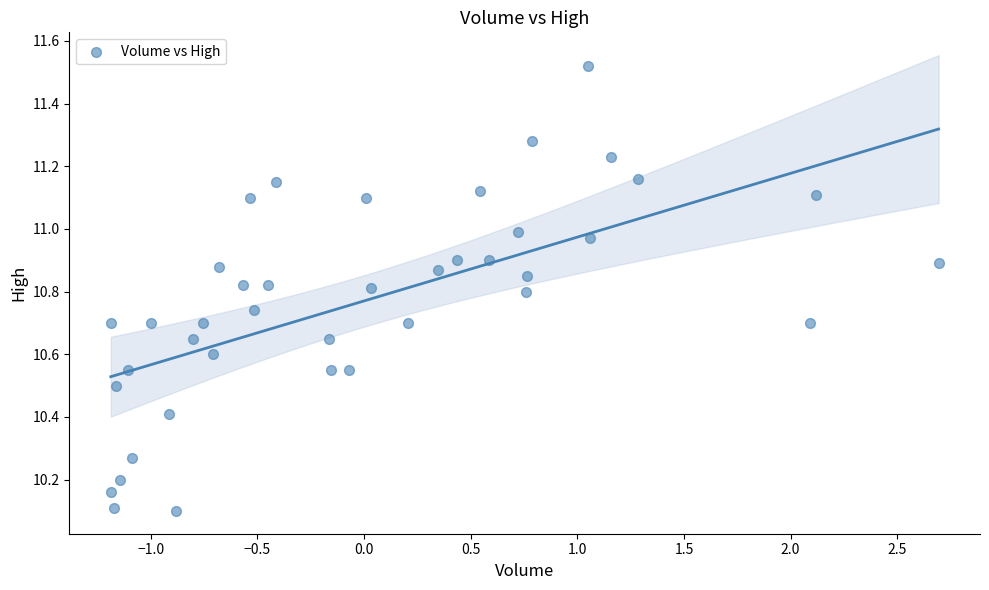

What is the range of X values (max minus min)?

3.9